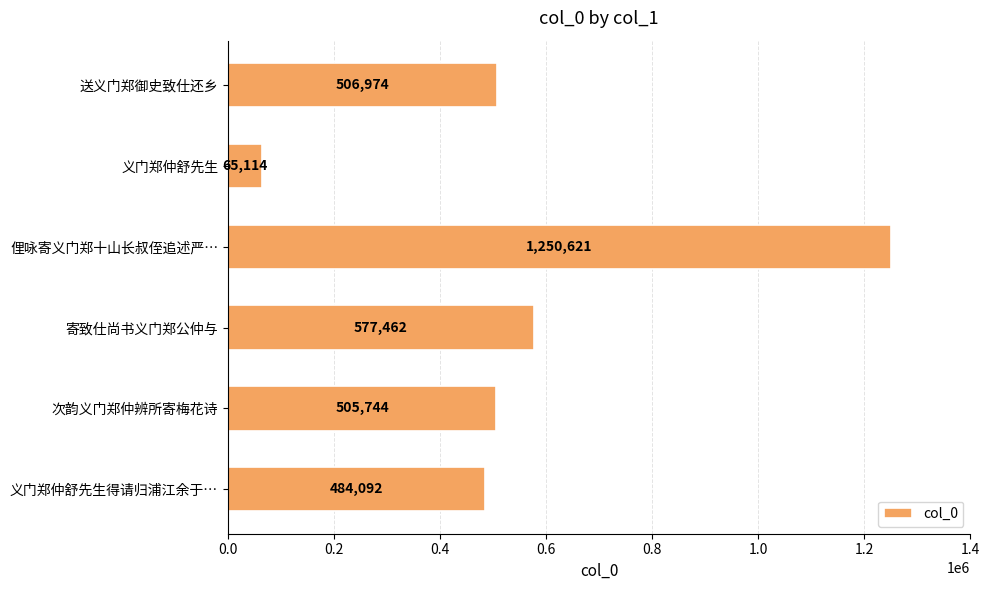

Reading bottom to top, list all the values displayed in this chart.

义门郑仲舒先生得请归浦江余于…=484092	次韵义门郑仲辨所寄梅花诗=505744	寄致仕尚书义门郑公仲与=577462	俚咏寄义门郑十山长叔侄追述严…=1250621	义门郑仲舒先生=65114	送义门郑御史致仕还乡=506974